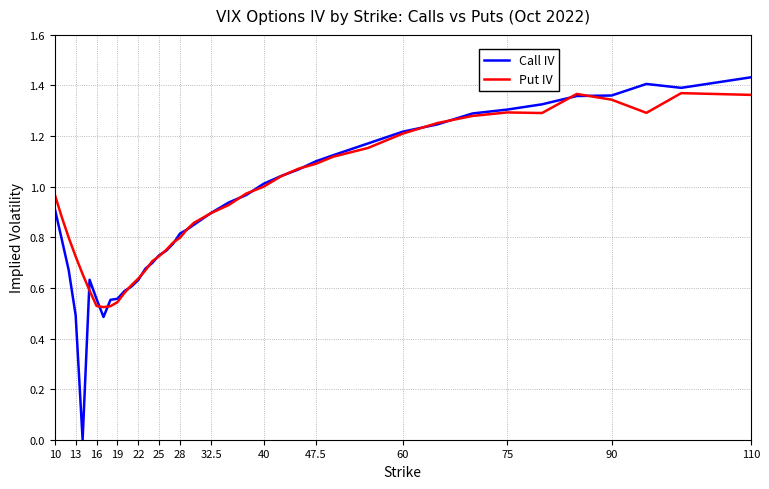

Rank the series by their maximum value, from highest to lowest.

Call IV, Put IV